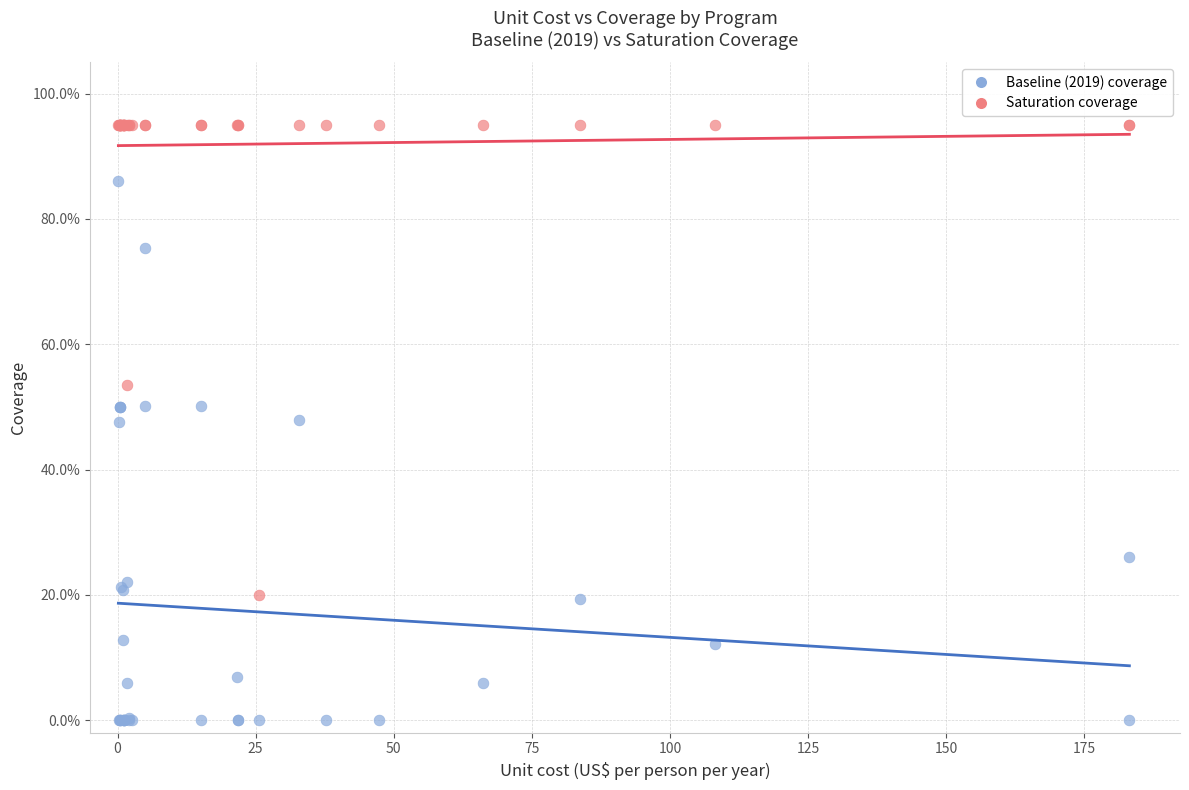

Which series has the widest spread of Y values?

Baseline (2019) coverage